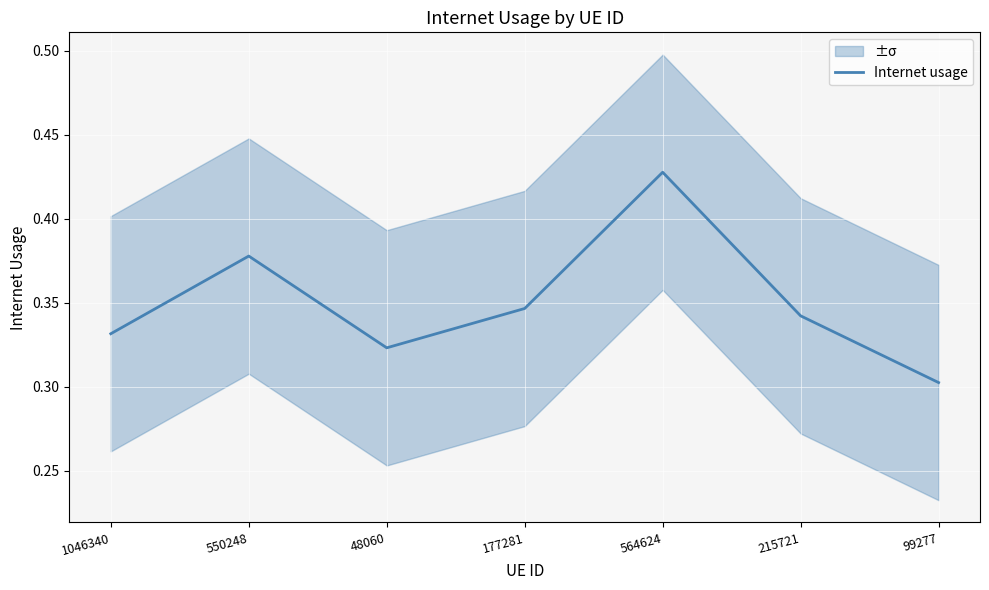

How many lines are shown in the chart?

1